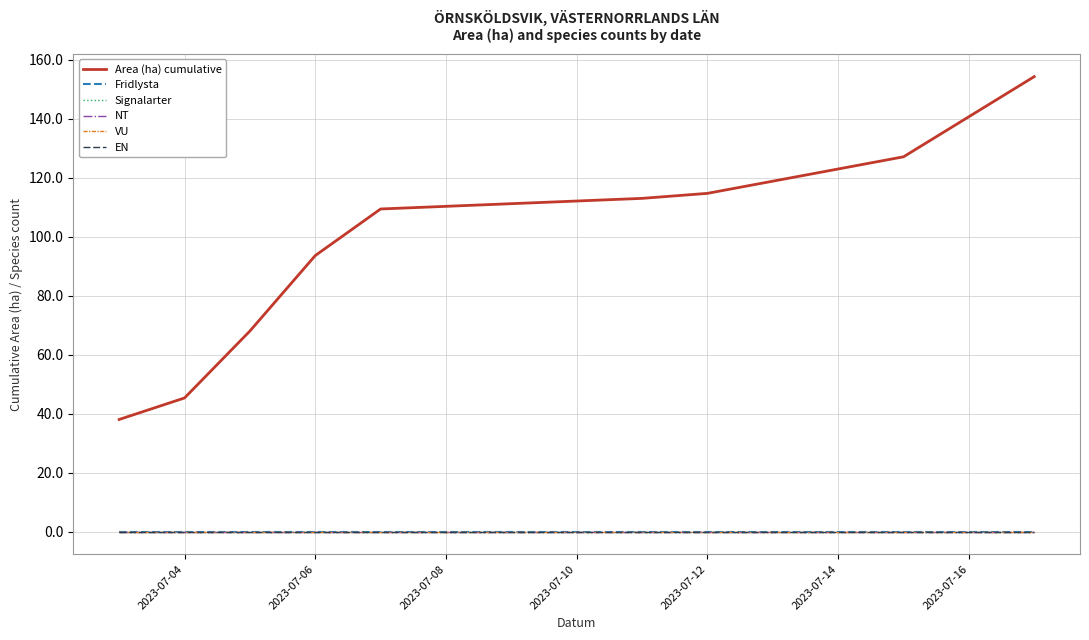

Does the chart have visible grid lines?

Yes